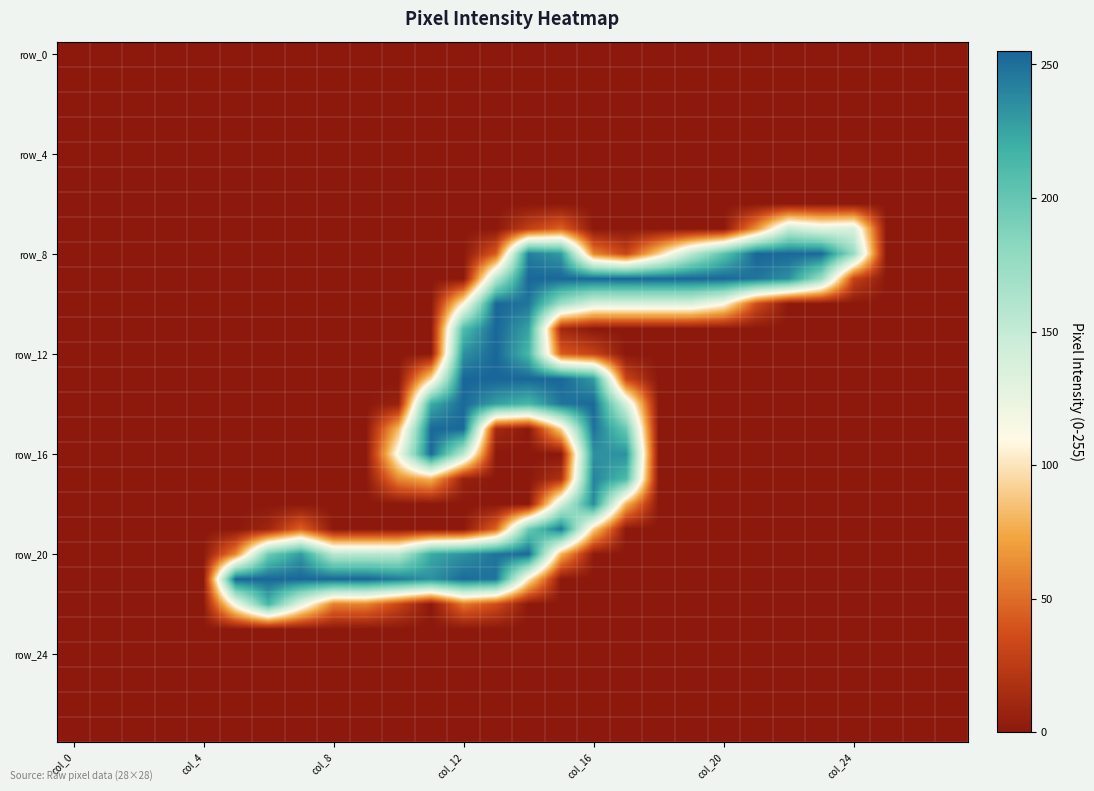

At which category is the sum across all series the highest?

14